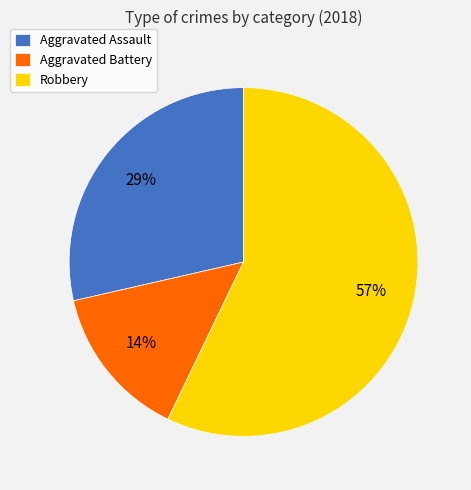

Is the sum of Aggravated Battery and Aggravated Assault greater than half?

No